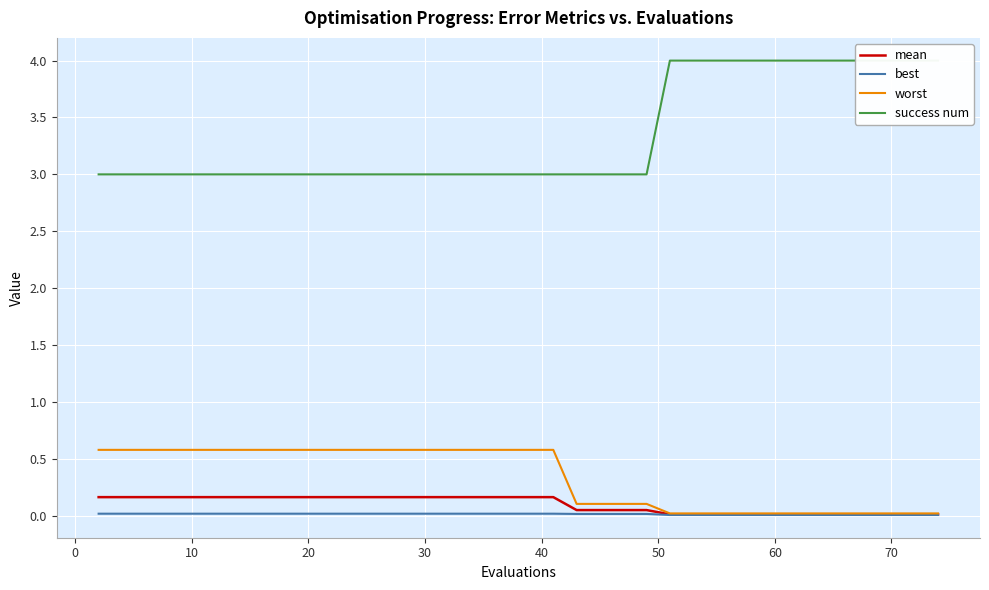

How many categories are shown in the chart?

40